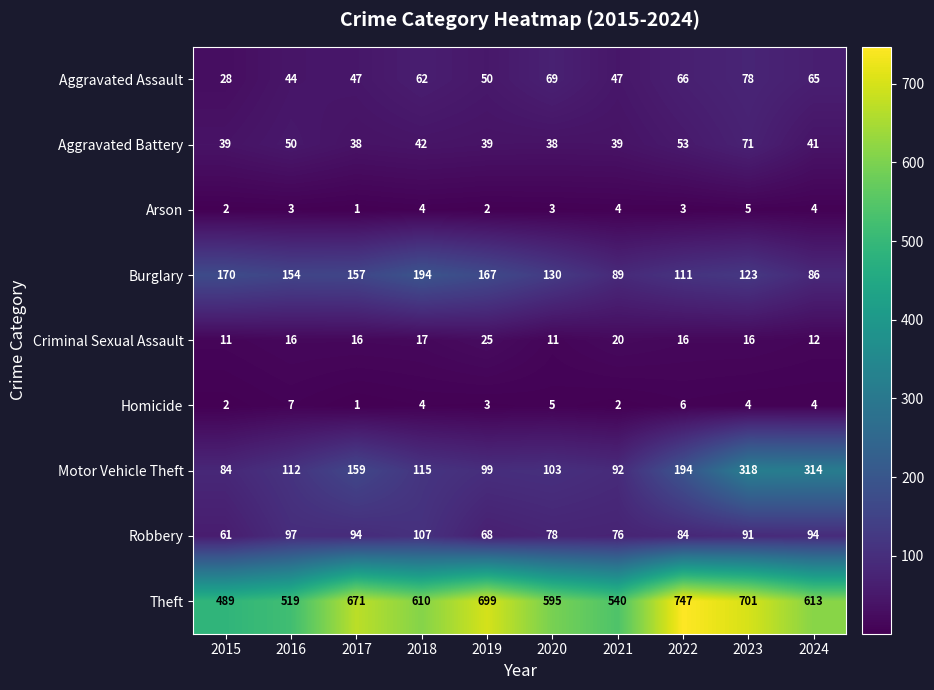

List the labels in order of Burglary value, largest first.

2018, 2015, 2019, 2017, 2016, 2020, 2023, 2022, 2021, 2024